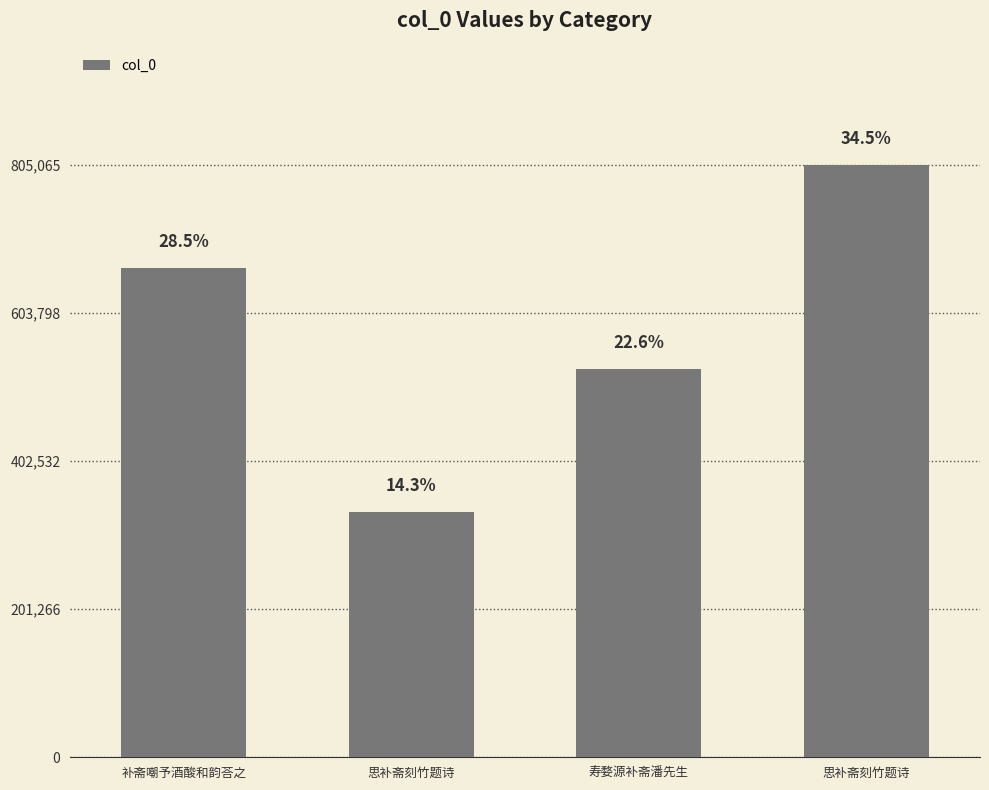

Which has a higher value, 寿婺源补斋潘先生 or 思补斋刻竹题诗?

思补斋刻竹题诗